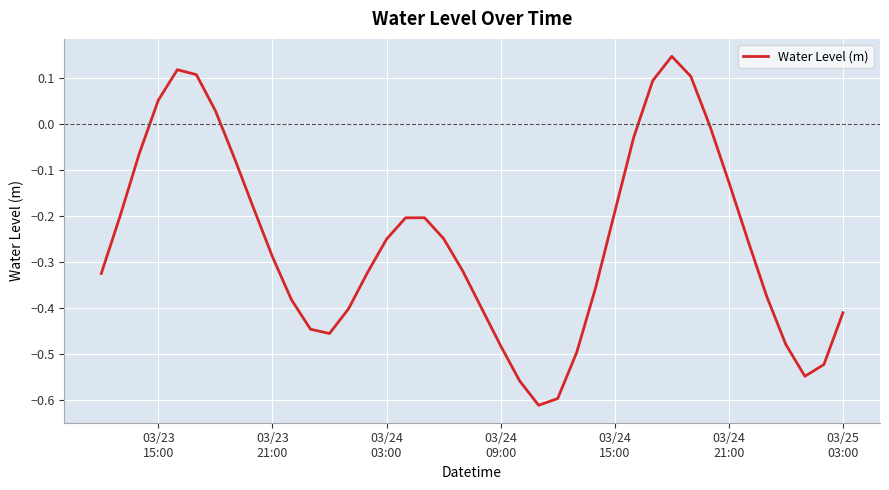

What is the difference between the maximum and minimum values?

0.8